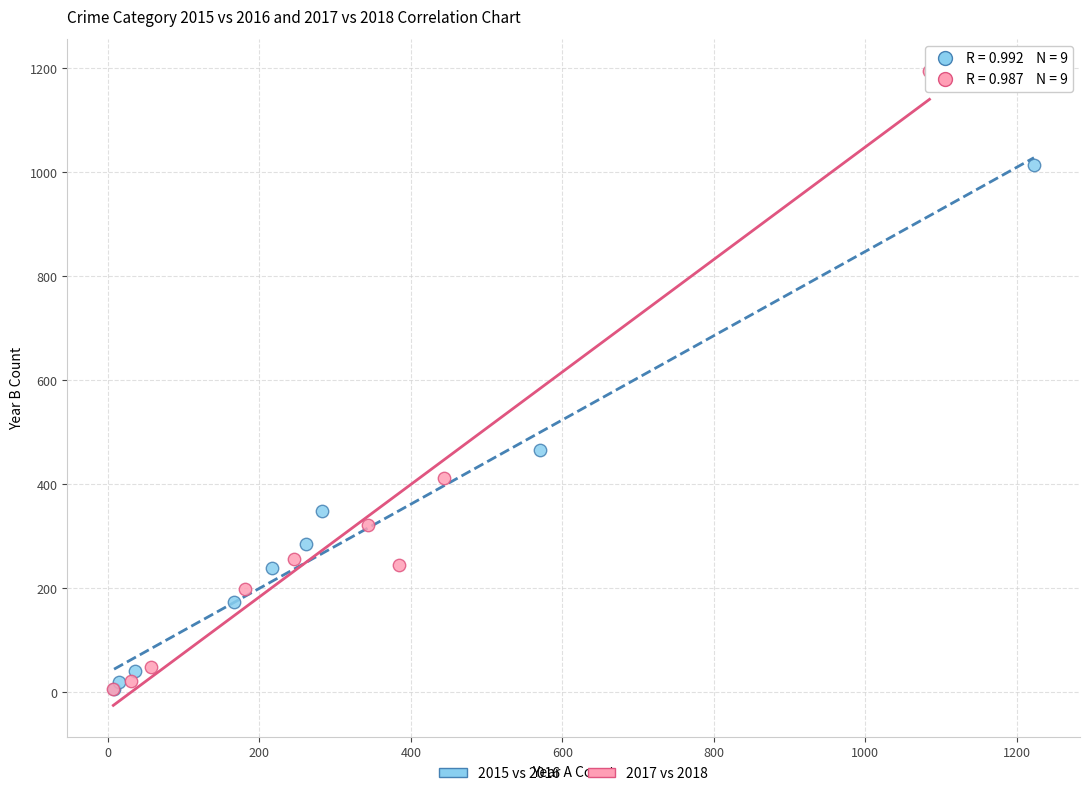

Which series reaches the maximum Y coordinate?

2017 vs 2018